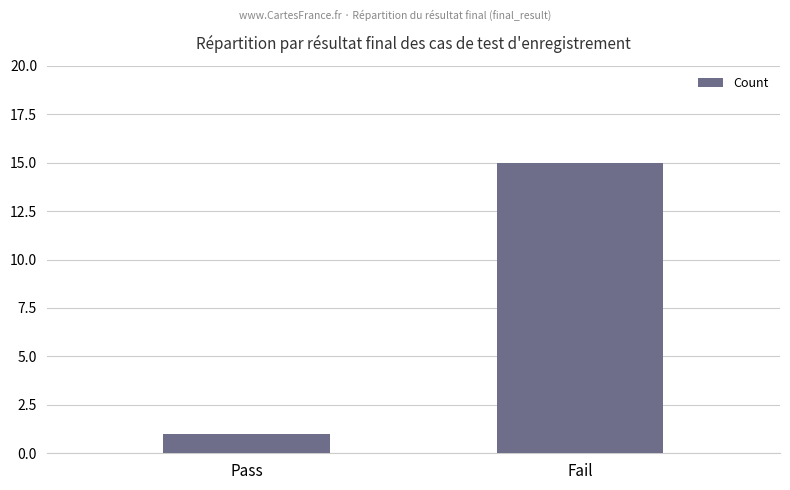

What is the difference between the values at Fail and Pass?

14